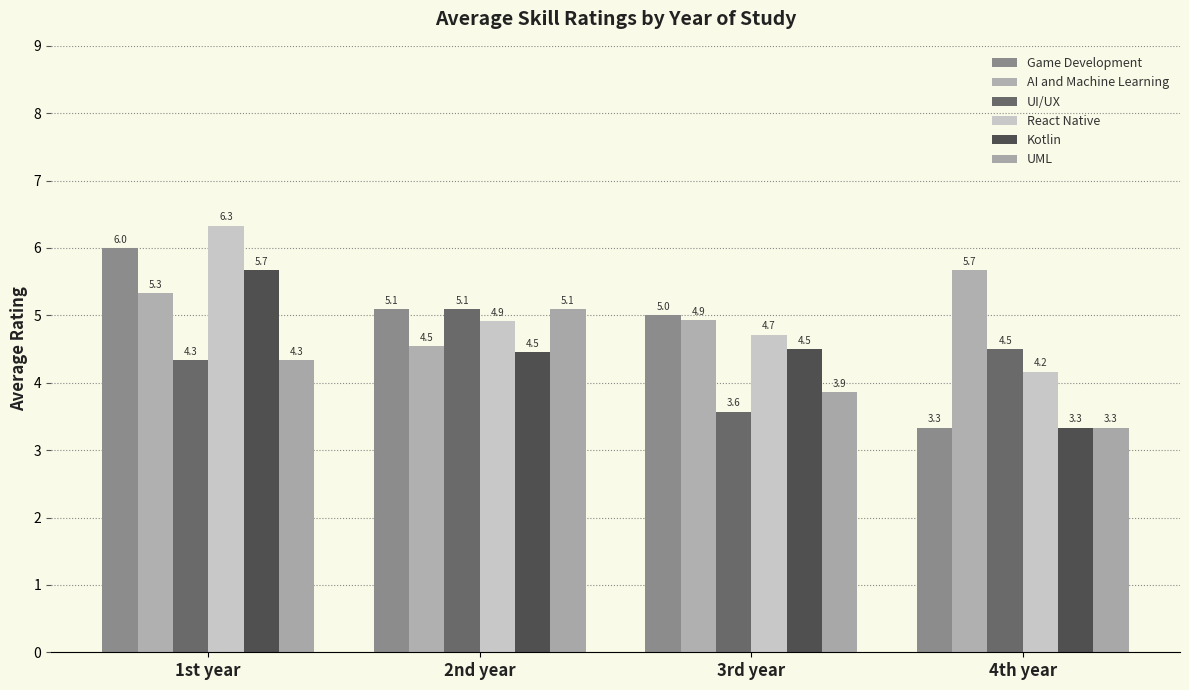

The value of React Native at 3rd year is 7.9. True or false?

False